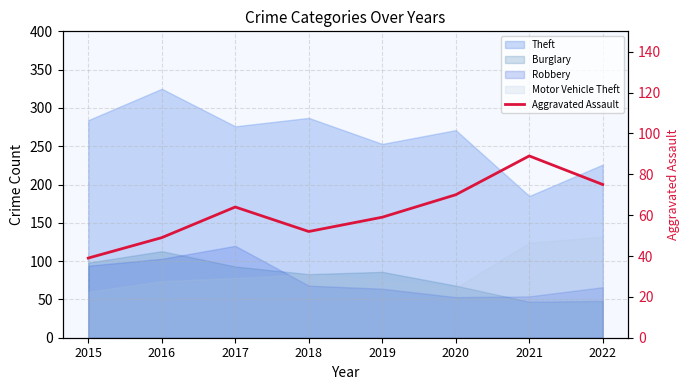

At which label is the value closest to 64?

2017